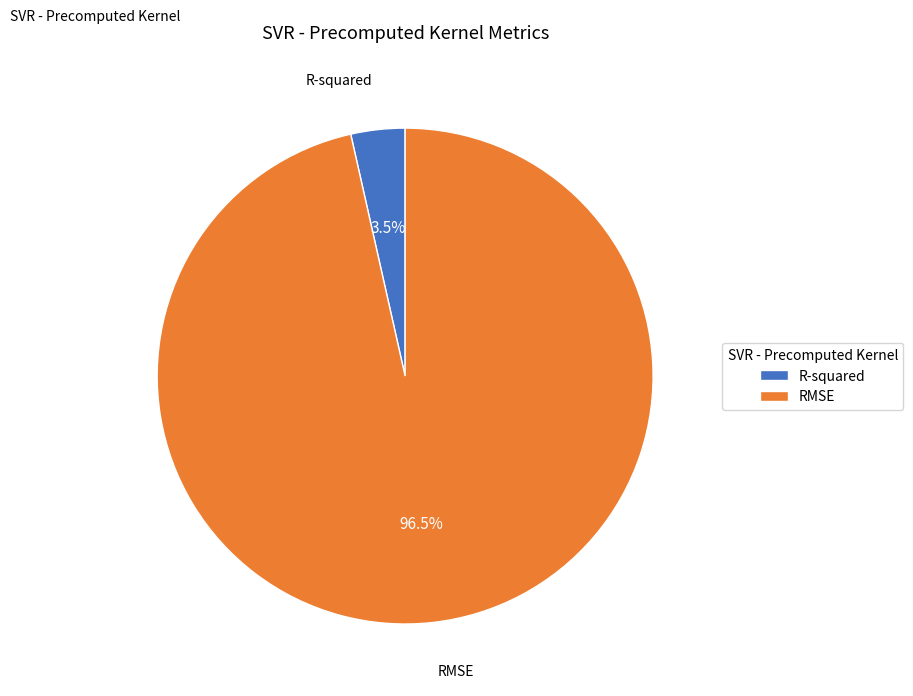

Which slice is the smallest?

R-squared